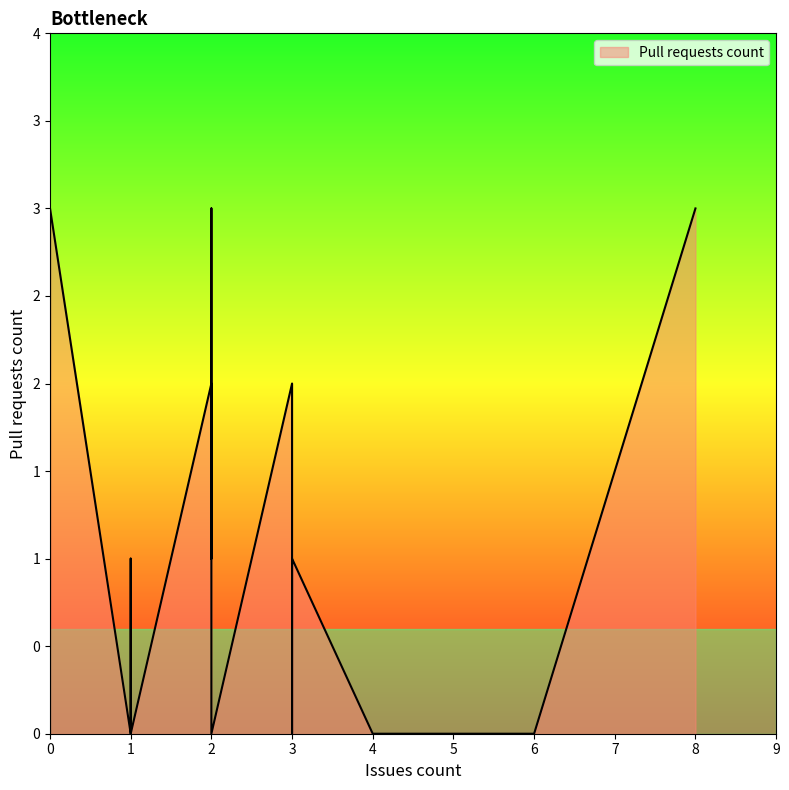

Where is the data nearest to the value 1?

2